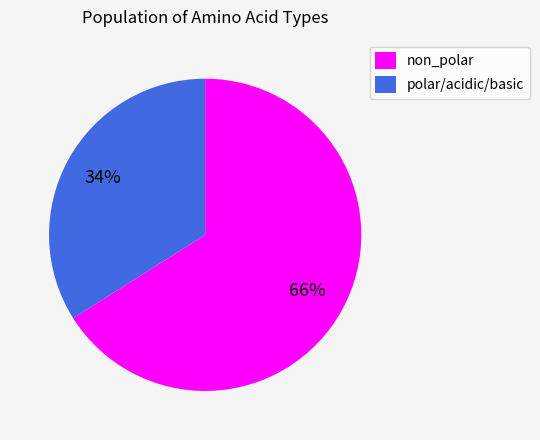

How many slices are in this pie chart?

2